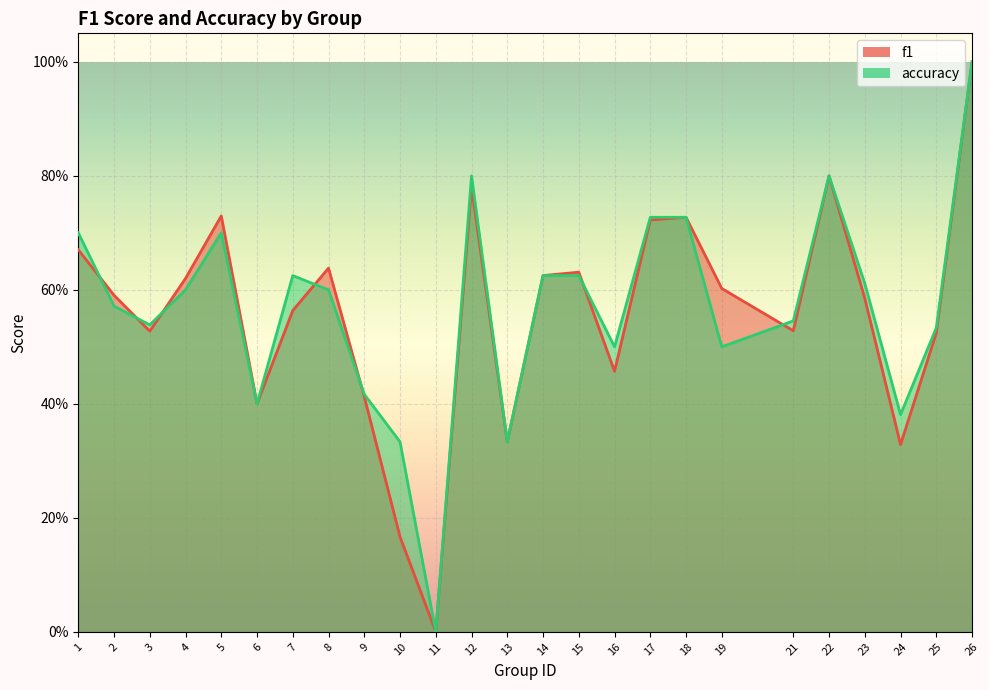

After their last crossing, which series has the higher values: accuracy or f1?

accuracy